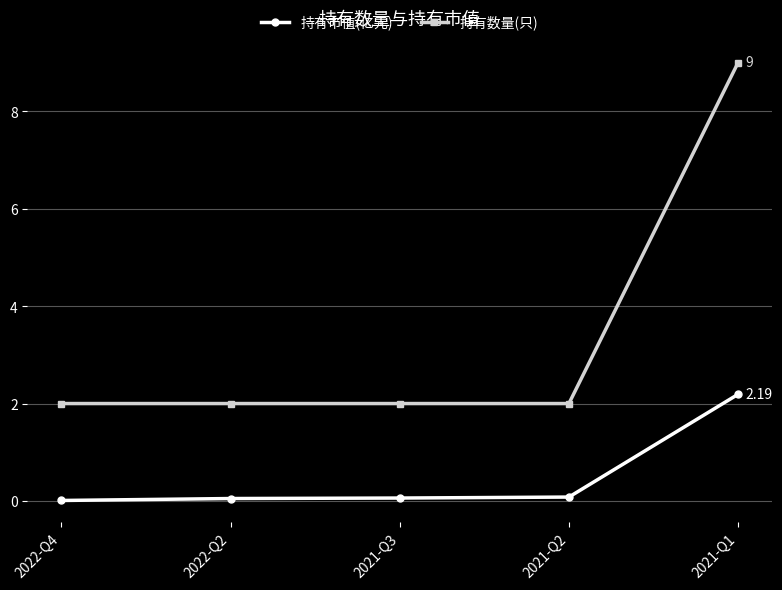

Is the value of 持有市值(亿元) at 2021-Q3 greater than the value of 持有数量(只) at 2021-Q3?

No